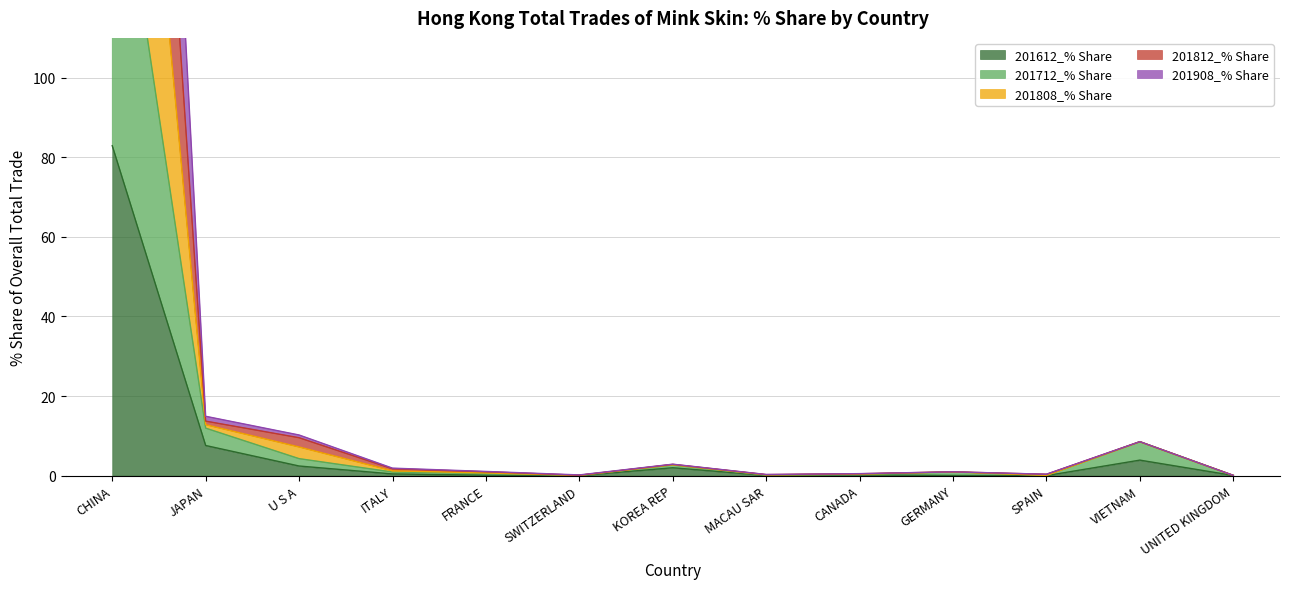

List the series in order of their overall mean, highest first.

201808_% Share, 201812_% Share, 201908_% Share, 201712_% Share, 201612_% Share